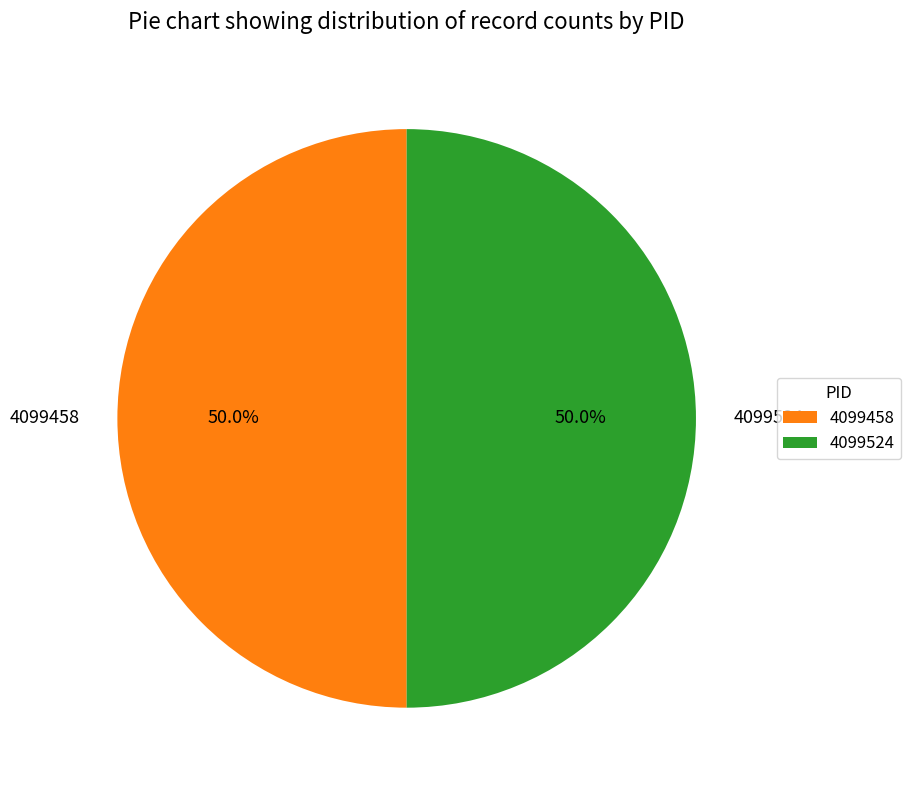

Combined, do 4099458 and 4099524 account for over 50%?

Yes